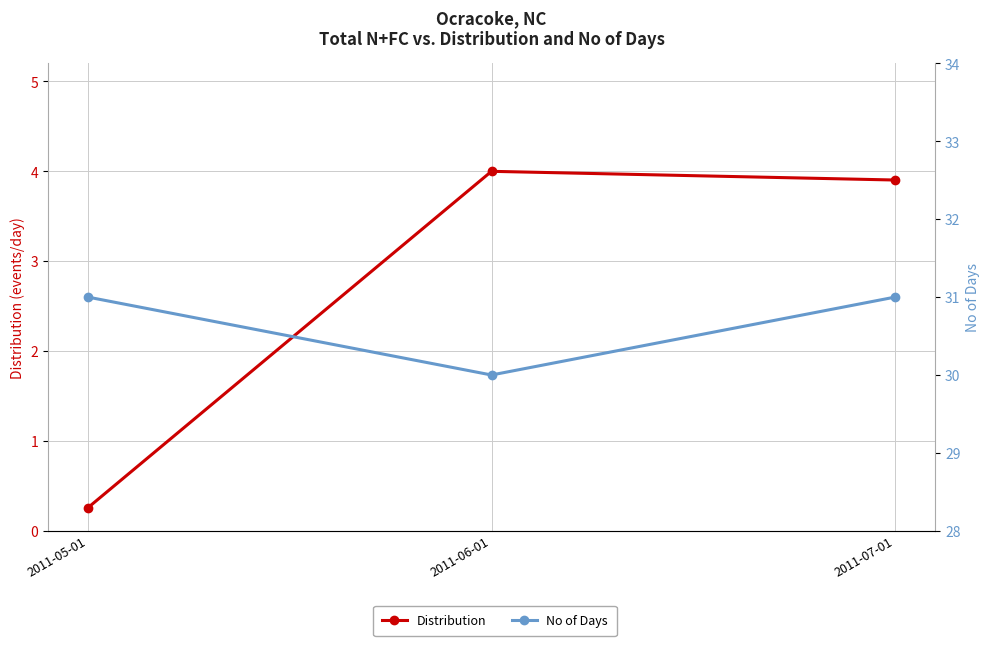

The No of Days series shows 30.0 at 2011-06-01. True or false?

True